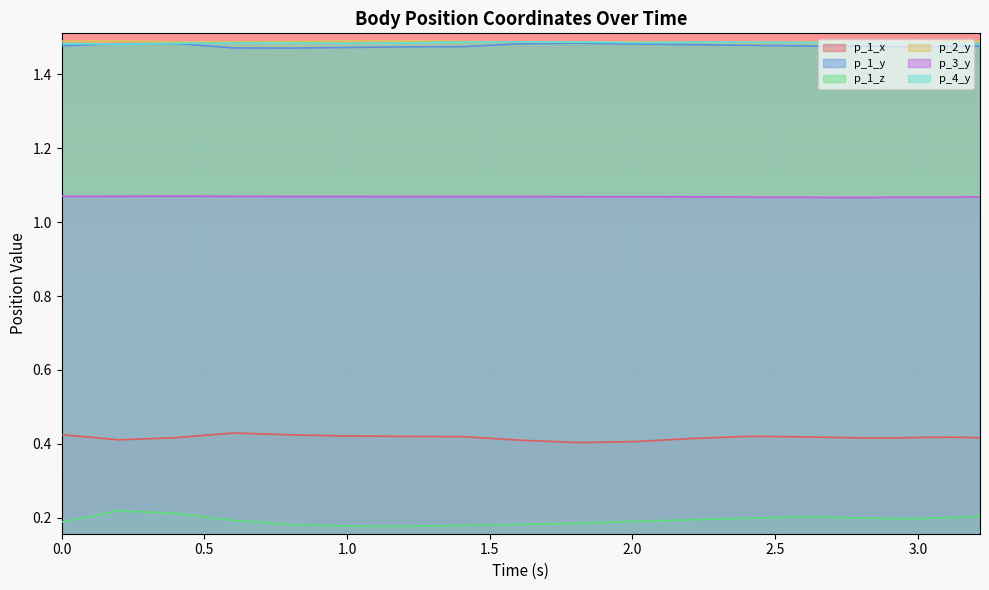

Which series has the largest total across all categories?

p_2_y